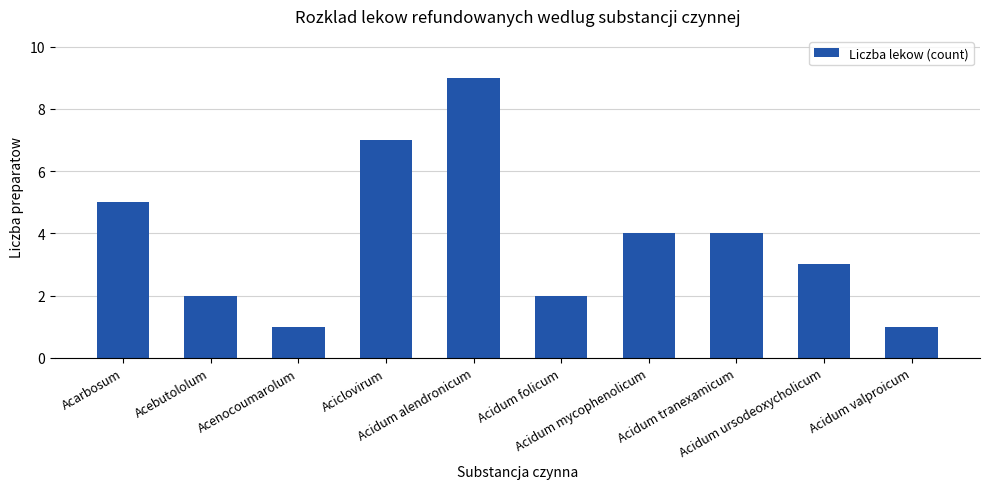

How many categories are shown in the chart?

10